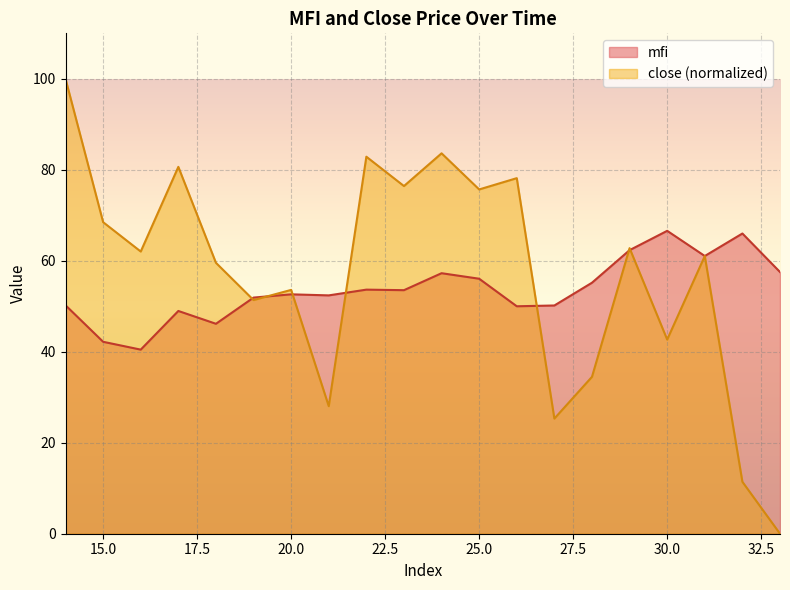

How many interior local peaks does the mfi series have?

6